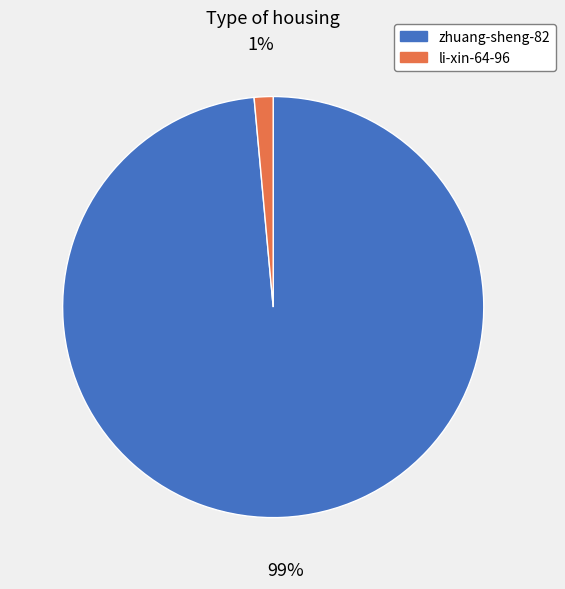

Which slice is the smallest?

li-xin-64-96